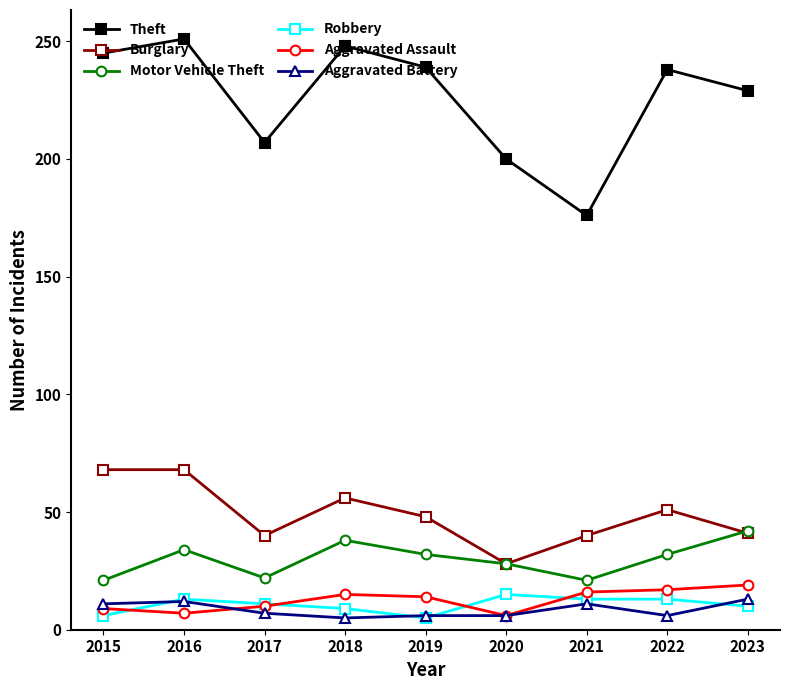

Where does the Burglary series first go above 48?

2015